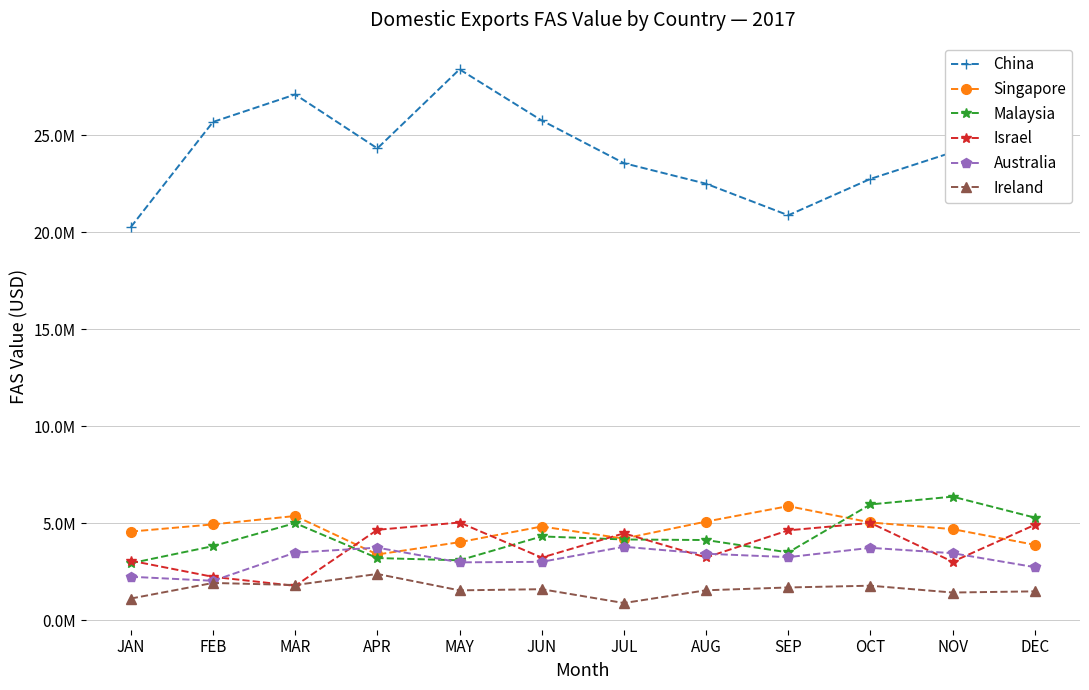

Reading left to right, what are all the values shown in this chart?

China: JAN=20266469	FEB=25683270	MAR=27099079	APR=24322288	MAY=28393356	JUN=25759377	JUL=23560962	AUG=22501240	SEP=20875563	OCT=22749531	NOV=24123836	DEC=24550276
Singapore: JAN=4579891	FEB=4950477	MAR=5382909	APR=3400741	MAY=4034726	JUN=4841116	JUL=4218945	AUG=5095935	SEP=5891039	OCT=5050123	NOV=4706904	DEC=3897347
Malaysia: JAN=2949044	FEB=3830080	MAR=5017001	APR=3215945	MAY=3100469	JUN=4330657	JUL=4173304	AUG=4144755	SEP=3506814	OCT=5978906	NOV=6379376	DEC=5299003
Israel: JAN=3080832	FEB=2248047	MAR=1783854	APR=4671392	MAY=5047035	JUN=3240916	JUL=4490454	AUG=3248296	SEP=4642892	OCT=5026943	NOV=3026297	DEC=4925623
Australia: JAN=2253347	FEB=2043434	MAR=3496601	APR=3751638	MAY=2994906	JUN=3021526	JUL=3798410	AUG=3438757	SEP=3262639	OCT=3742401	NOV=3466427	DEC=2747082
Ireland: JAN=1129564	FEB=1933486	MAR=1826409	APR=2396076	MAY=1551834	JUN=1611405	JUL=898673	AUG=1555918	SEP=1701070	OCT=1791830	NOV=1440302	DEC=1500468